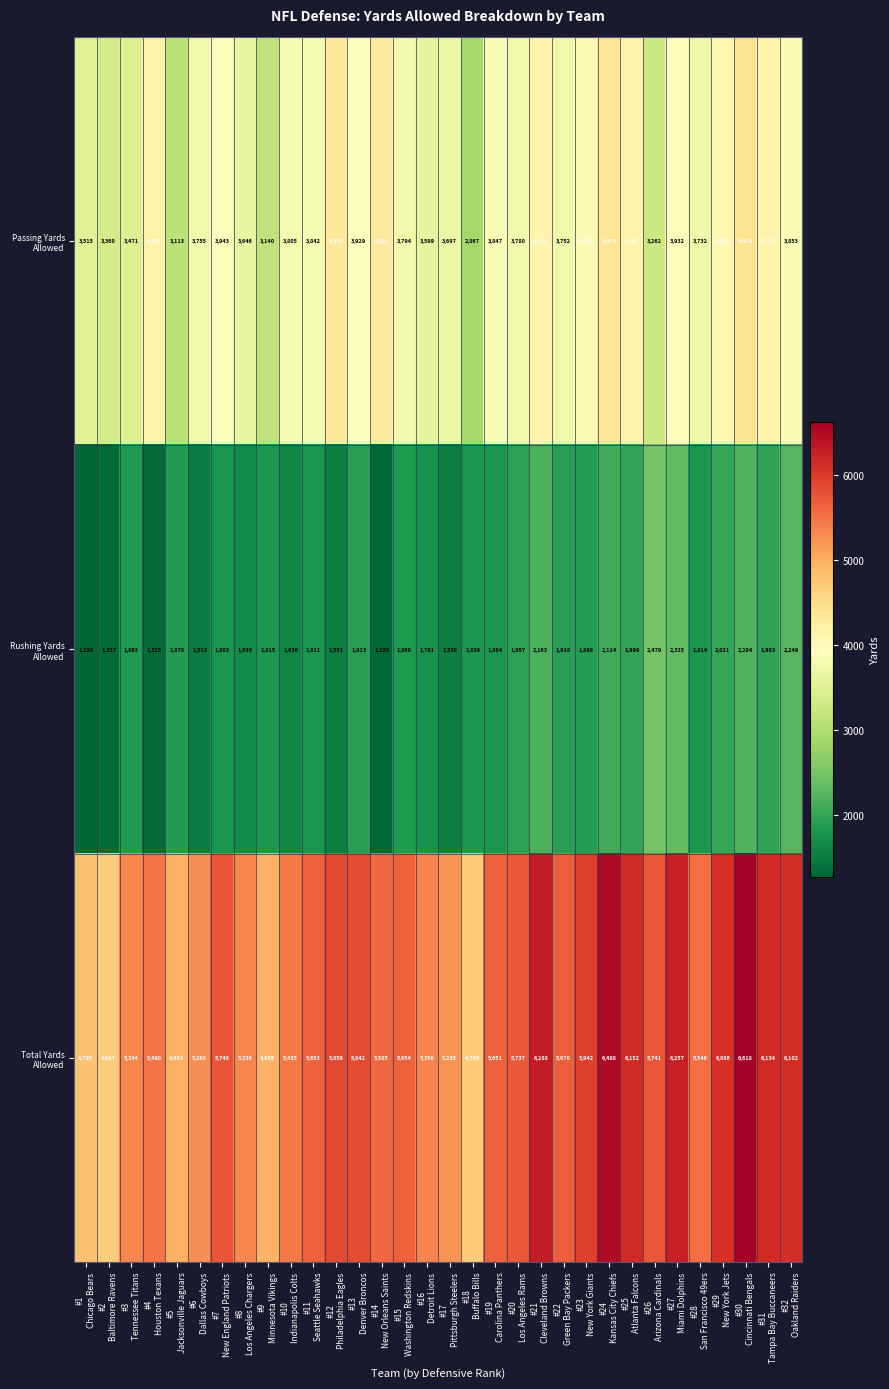

What is the minimum value shown in the chart?

1280